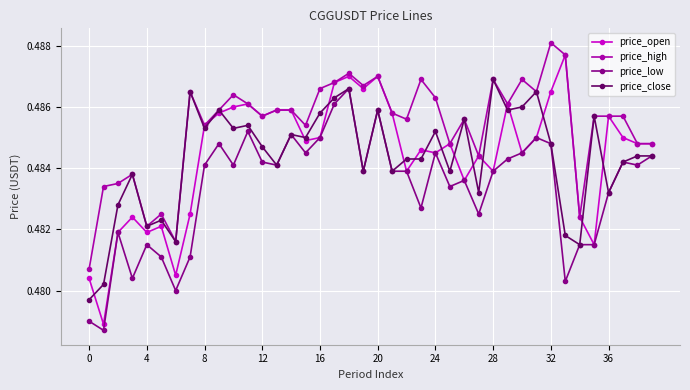

True or false: price_close has more than 2 interior local peaks.

True